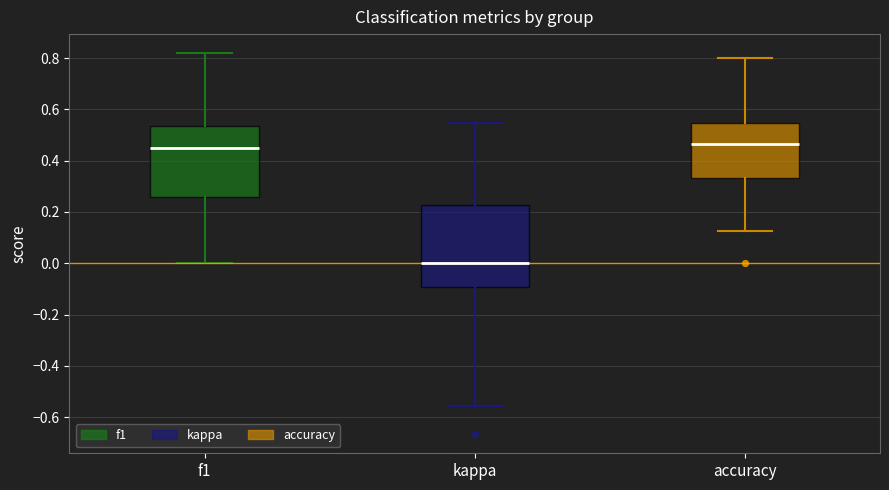

Reading left to right, transcribe this box plot: for each box, give where its median line is, the range the box spans, and where its two whiskers end, as read against the y-axis. The values are not printed on the chart, so give them approximately, as read against the axis.

f1: median 0.44, box 0.26 to 0.54, whiskers 0.00 to 0.82
kappa: median 0.00, box -0.10 to 0.22, whiskers -0.56 to 0.54
accuracy: median 0.46, box 0.34 to 0.54, whiskers 0.12 to 0.80